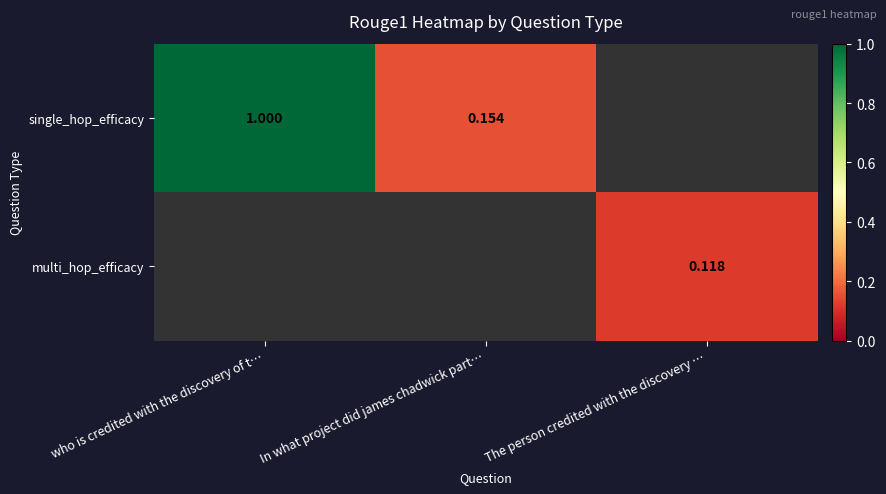

List the labels in order of single_hop_efficacy value, largest first.

who is credited with the discovery of t…, In what project did james chadwick part…, The person credited with the discovery …